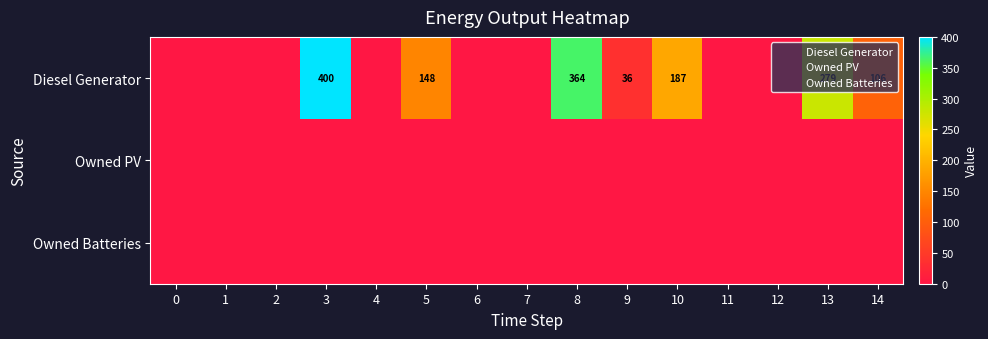

What is the difference between the second highest and second lowest values in the row_0 series?

364